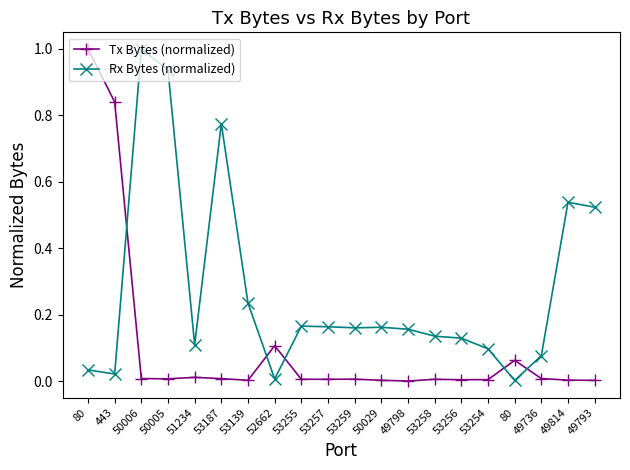

How many interior local peaks does the Rx Bytes (normalized) series have?

5